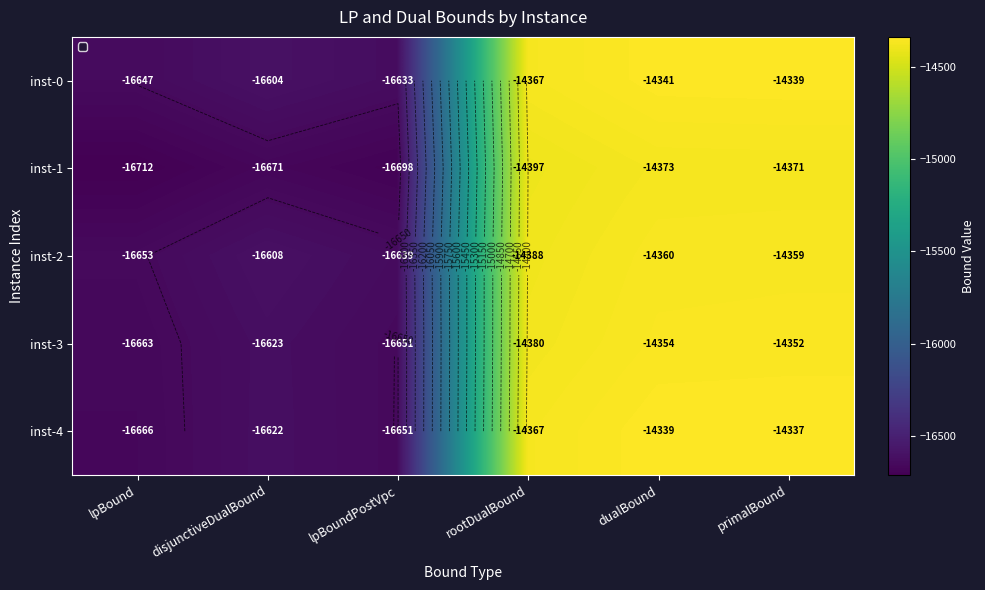

What is the maximum value for inst-2?

-14358.7